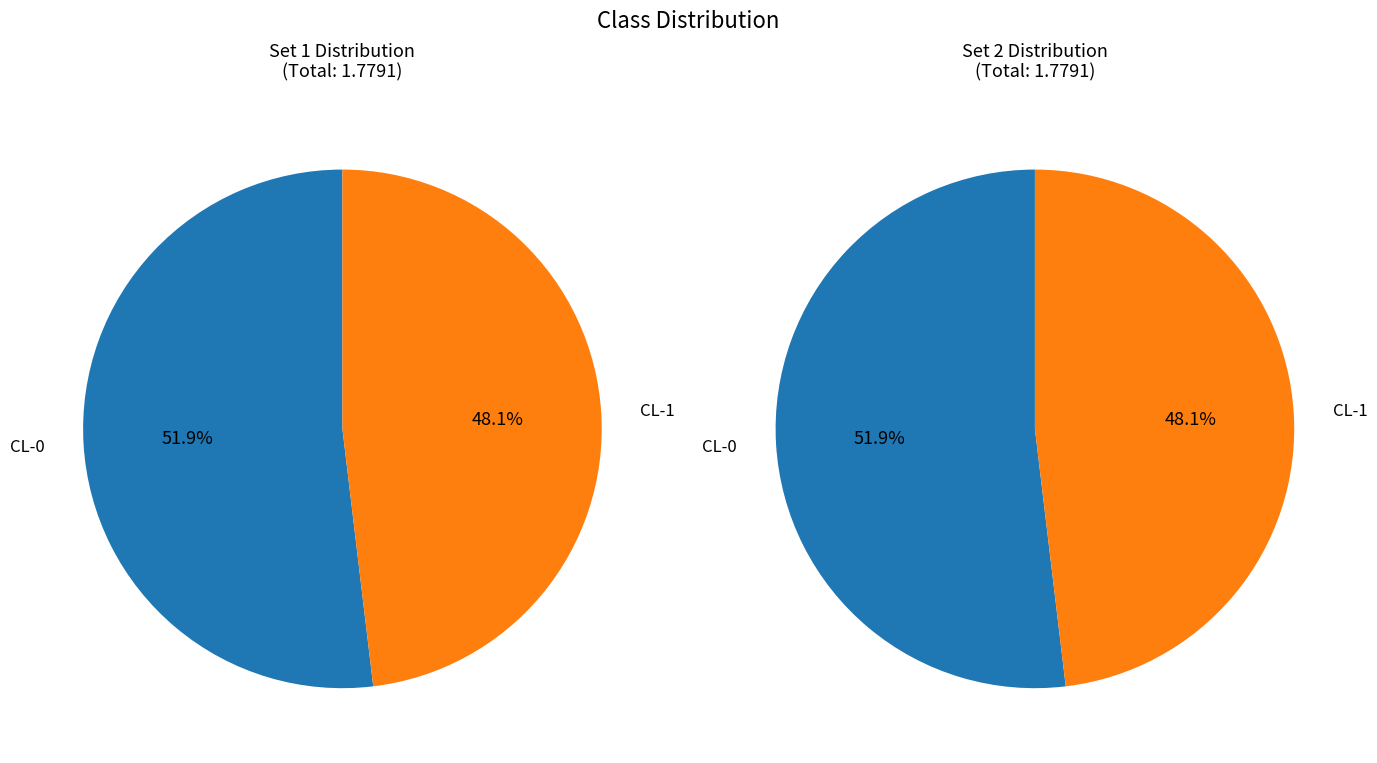

Count the number of slices in the pie.

2